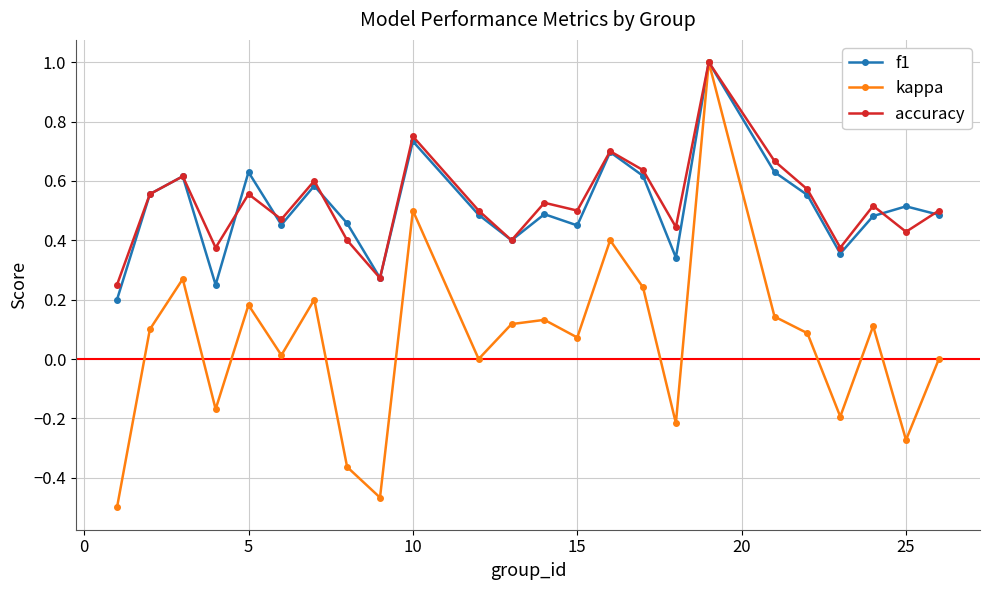

What is the maximum value shown in the chart?

1.0